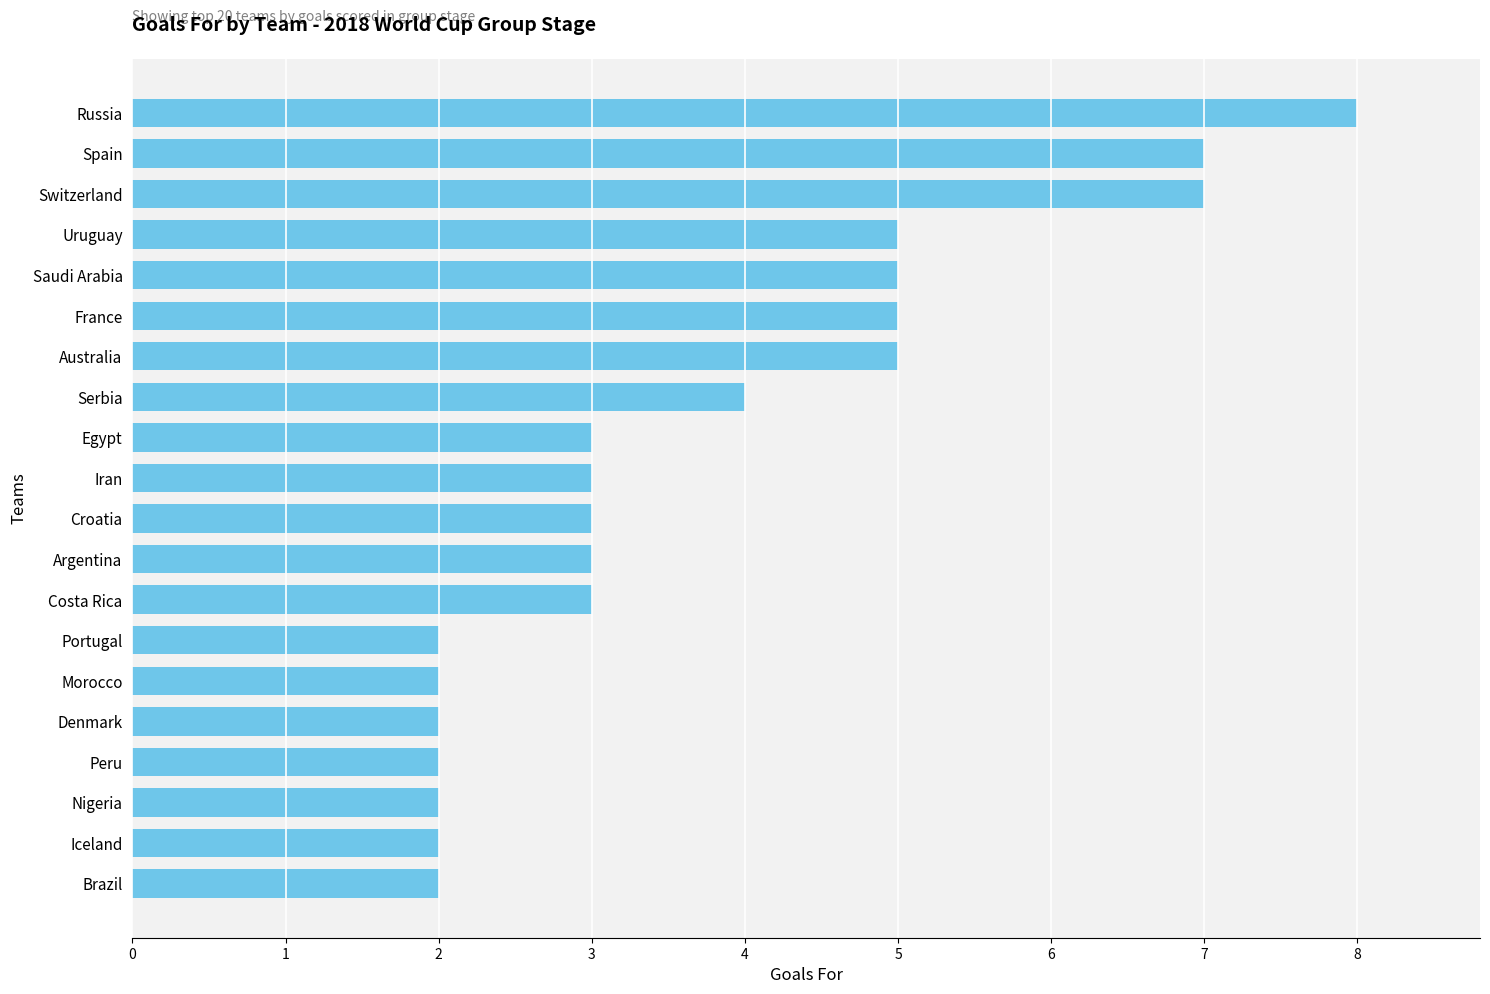

True or false: the data shows 1 at Costa Rica.

False